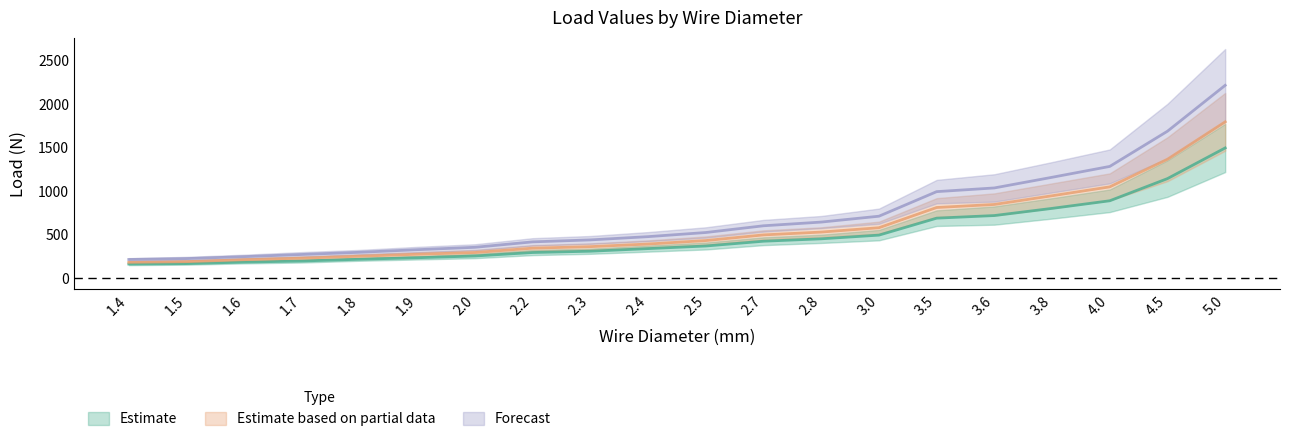

How many categories are shown in the chart?

20